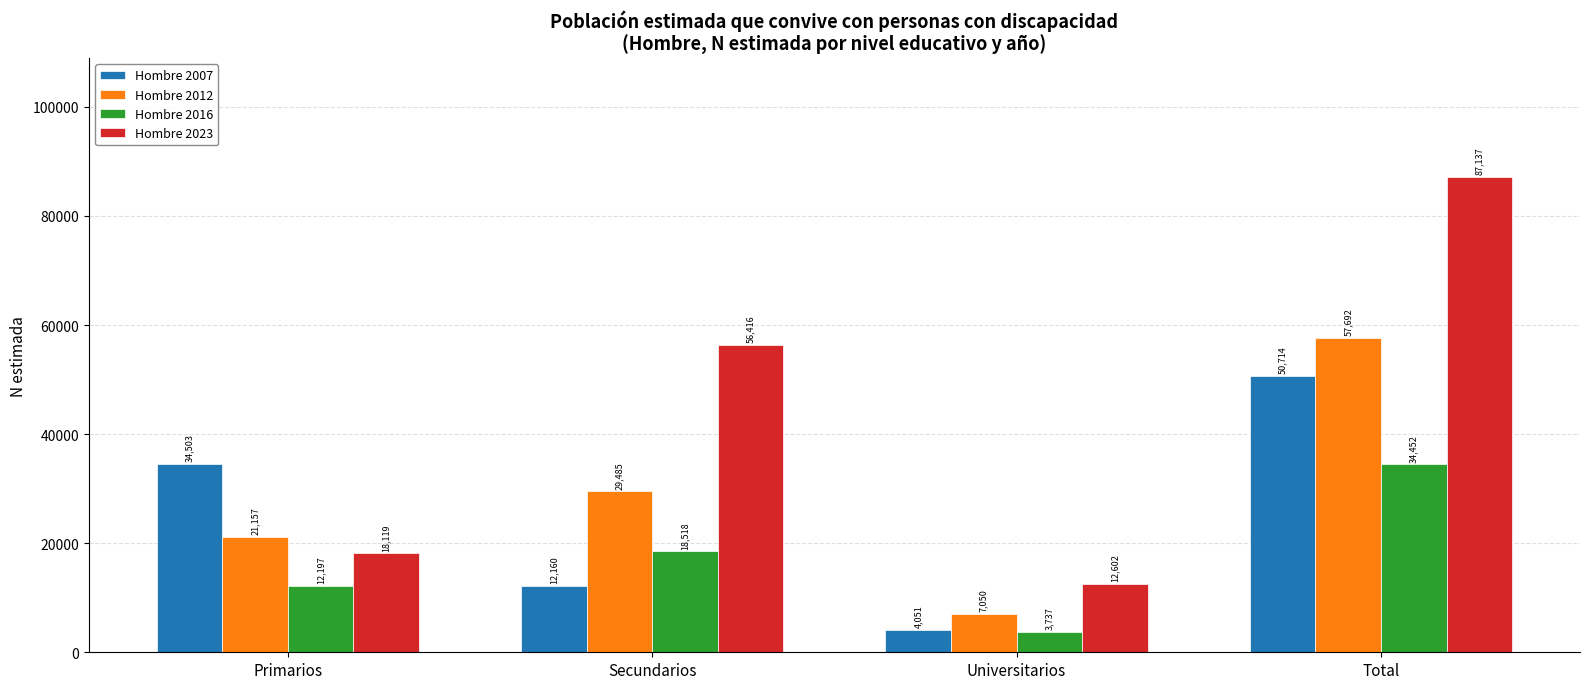

How many distinct data groups are displayed?

4